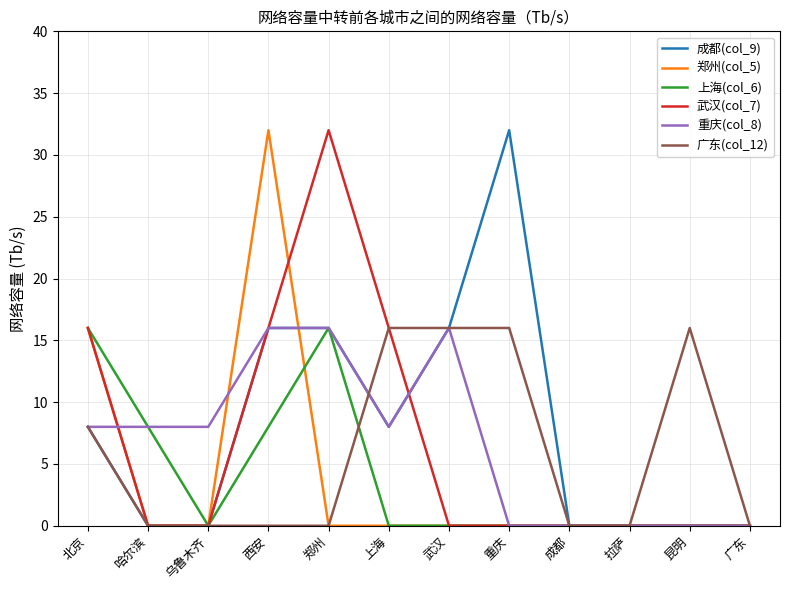

Reading left to right, transcribe all the data shown in this chart.

成都(col_9): 8	0	0	16	16	8	16	32	0	0	0	0
郑州(col_5): 16	0	0	32	0	0	0	0	0	0	0	0
上海(col_6): 16	8	0	8	16	0	0	0	0	0	0	0
武汉(col_7): 16	0	0	16	32	16	0	0	0	0	0	0
重庆(col_8): 8	8	8	16	16	8	16	0	0	0	0	0
广东(col_12): 8	0	0	0	0	16	16	16	0	0	16	0